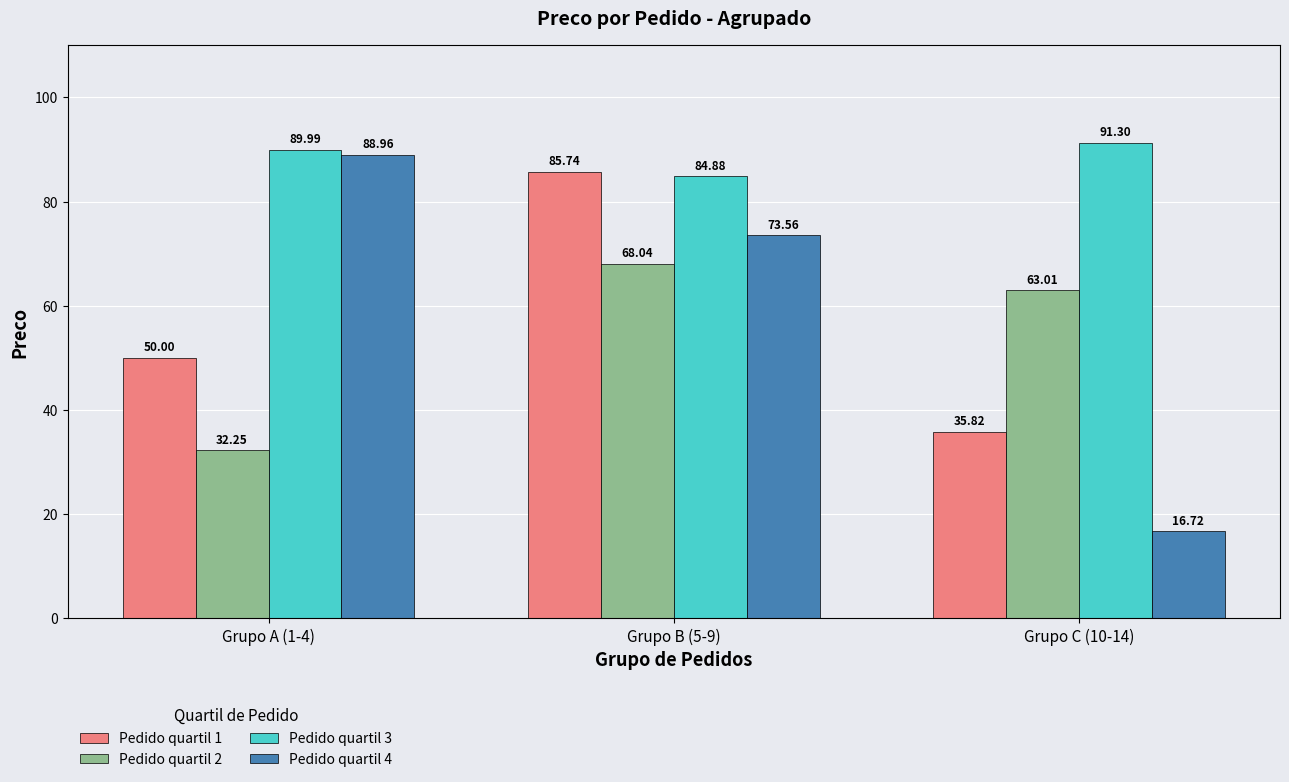

Rank the series at Grupo C (10-14) from highest to lowest value.

Pedido quartil 3, Pedido quartil 2, Pedido quartil 1, Pedido quartil 4